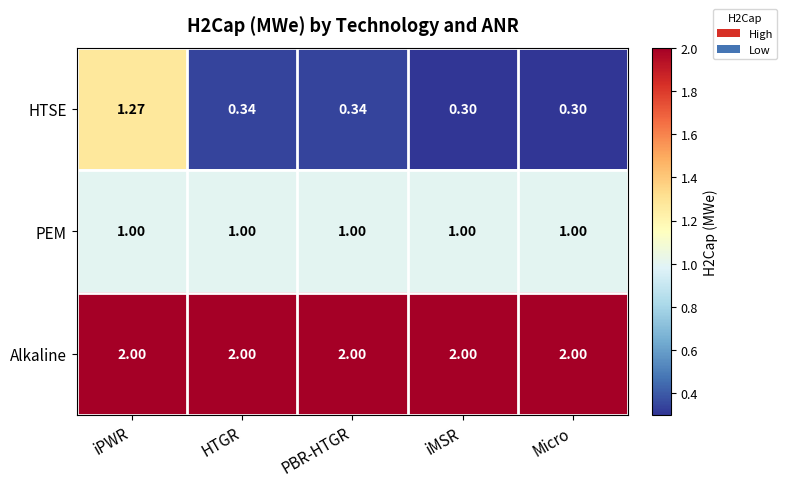

Between iPWR and Micro, which series saw the biggest shift?

HTSE